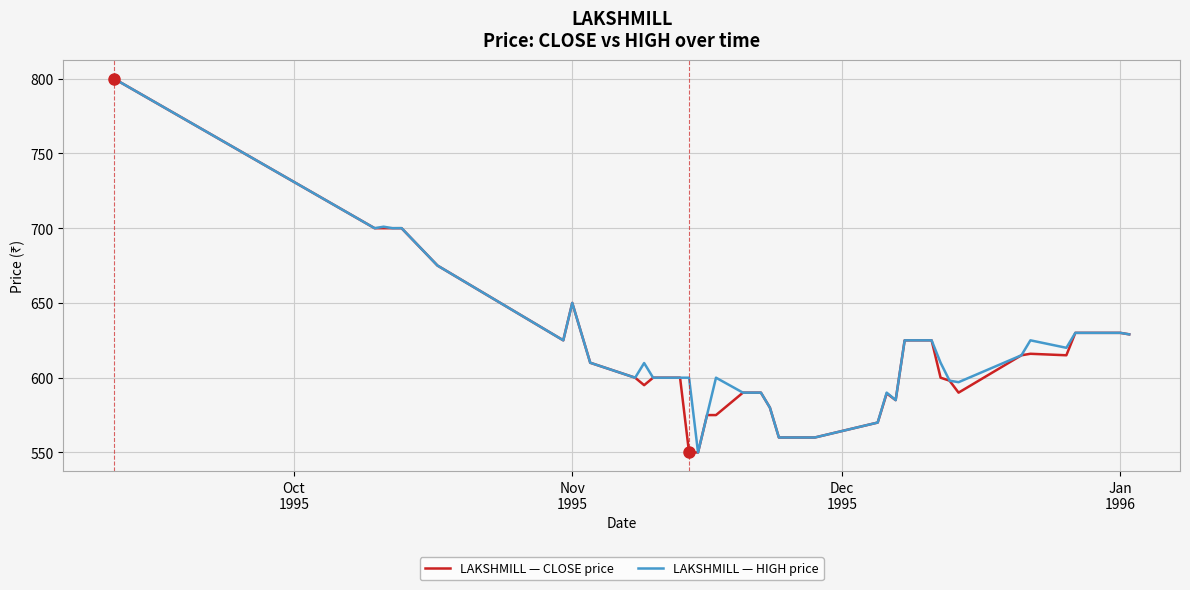

What is the greatest value displayed?

800.0